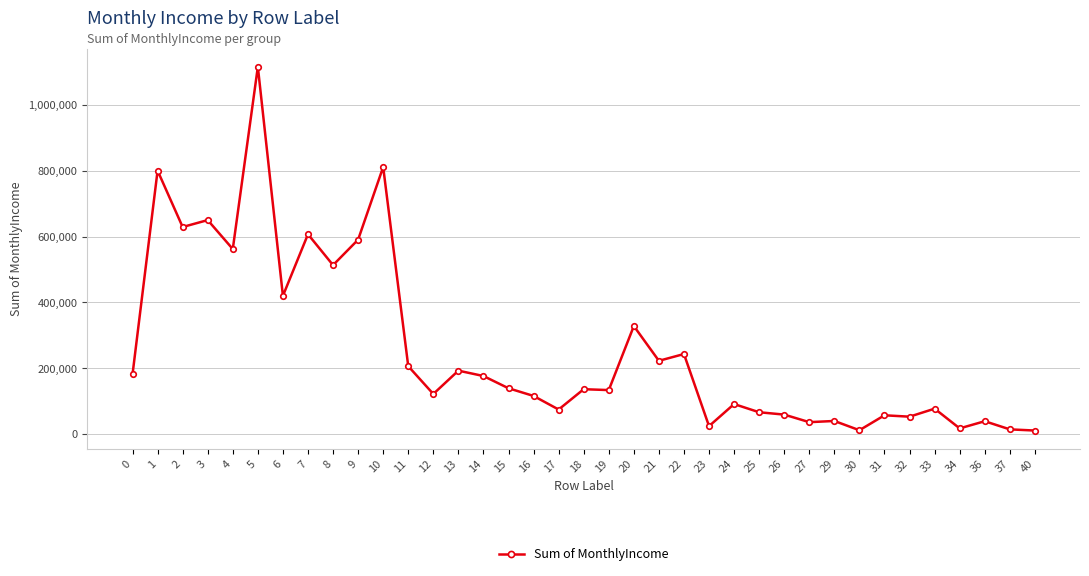

How many data points are less than 135980?

18